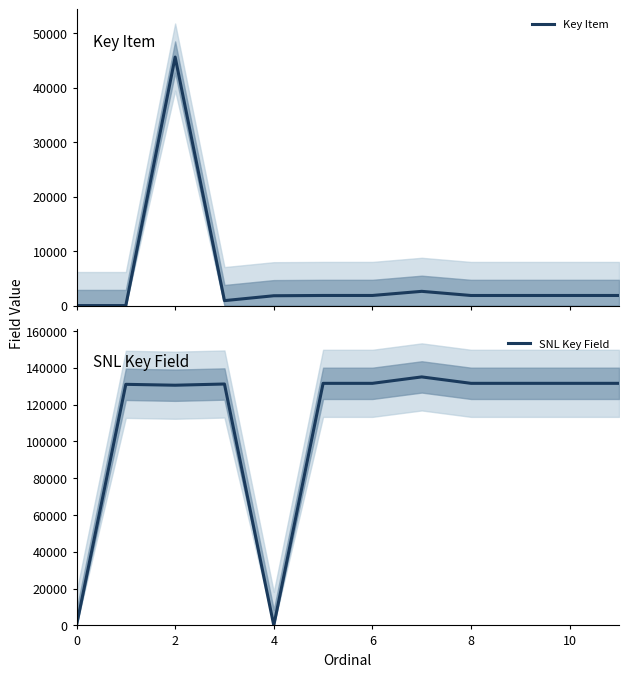

True or false: Key Item and SNL Key Field intersect in this chart.

True